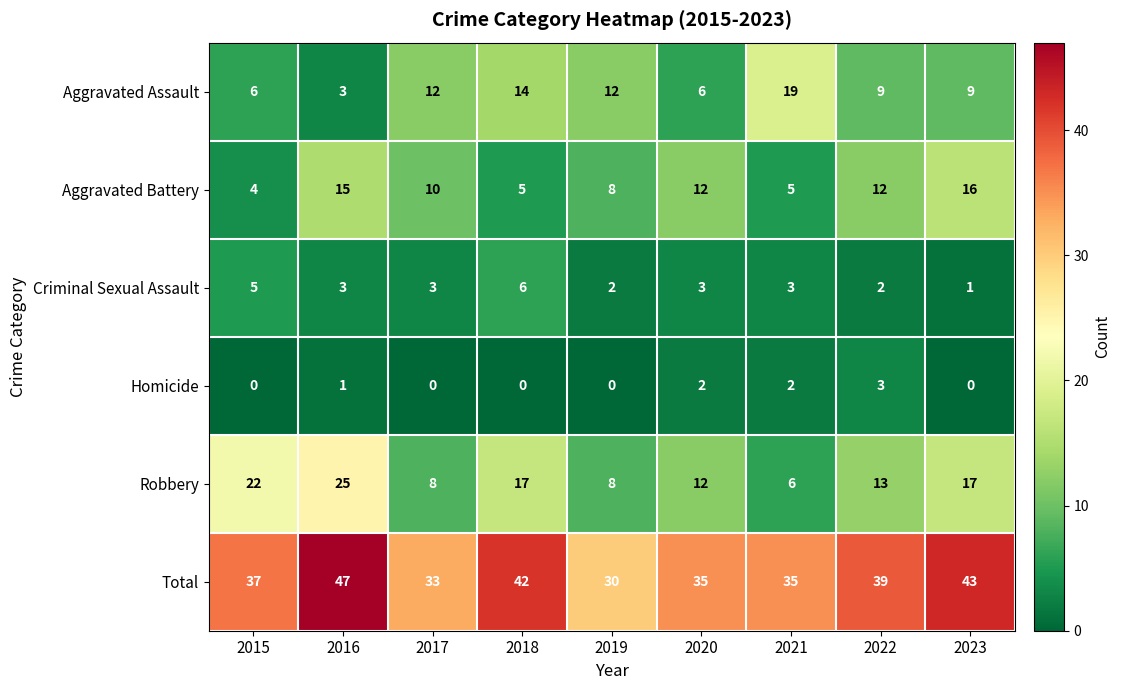

Count the number of data series in this chart.

6